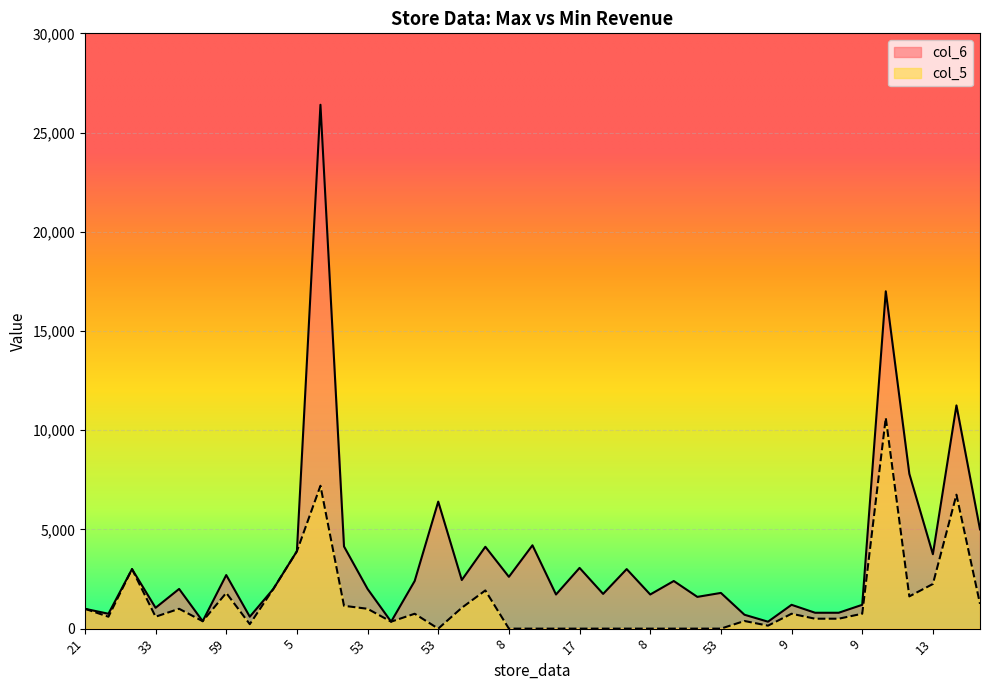

Which series has the widest spread of values?

col_6